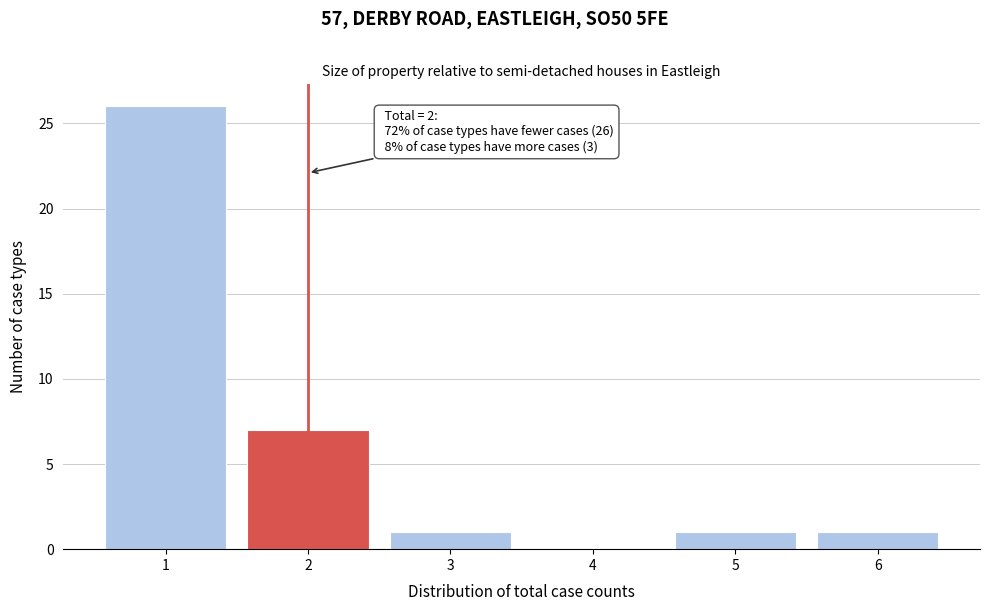

Reading right to left, transcribe all the data shown in this chart.

6=1	5=1	4=0	3=1	2=7	1=26